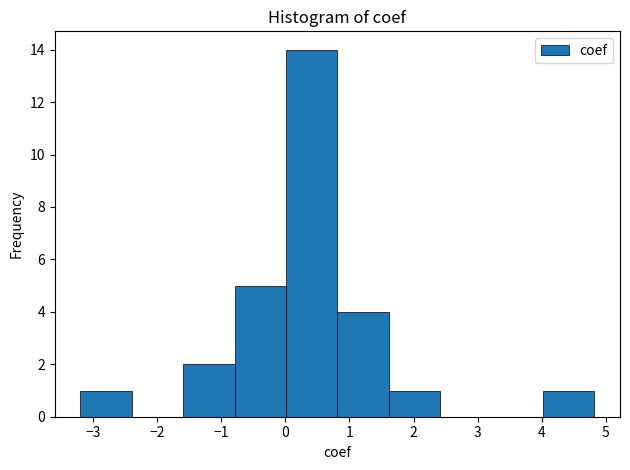

Reading left to right, list every bar in this chart as the range it spans on the x-axis followed by its height. Neither the bar edges nor the heights are printed on the chart, so give them approximately, as read against the axes.

-3.2 to -2.4: 1
-2.4 to -1.6: 0
-1.6 to -0.8: 2
-0.8 to 0.0: 5
0.0 to 0.8: 14
0.8 to 1.6: 4
1.6 to 2.4: 1
2.4 to 3.2: 0
3.2 to 4.0: 0
4.0 to 4.8: 1